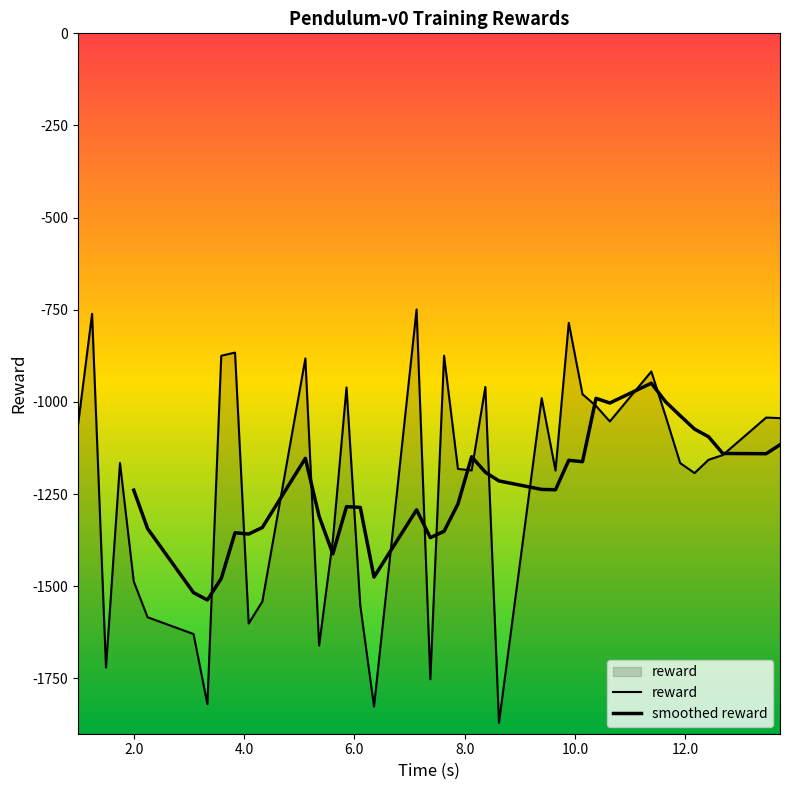

Reading right to left, what are all the values shown in this chart?

13.722433=-1043.9	13.471291=-1042.3	12.684516=-1144.1	12.42621=-1156.9	12.172271=-1193.0	11.910975=-1165.7	11.648622=-1039.2	11.388177=-917.4	10.634702=-1052.8	10.384429=-1010.8	10.139242=-979.0	9.890323=-785.5	9.649457=-1186.1	9.398794=-989.8	8.623791=-1870.2	8.376864=-959.2	8.128013=-1185.7	7.879326=-1181.6	7.627511=-874.5	7.378599=-1752.3	7.128796=-749.1	6.356673=-1826.4	6.107306=-1551.9	5.857692=-960.5	5.609401=-1375.4	5.360736=-1660.8	5.111063=-882.0	4.330681=-1541.3	4.082688=-1601.0	3.835123=-866.0	3.584918=-874.6	3.333803=-1819.9	3.082628=-1629.6	2.248516=-1584.0	1.997525=-1486.9	1.747836=-1165.3	1.493918=-1720.6	1.241462=-761.0	0.986566=-1062.7